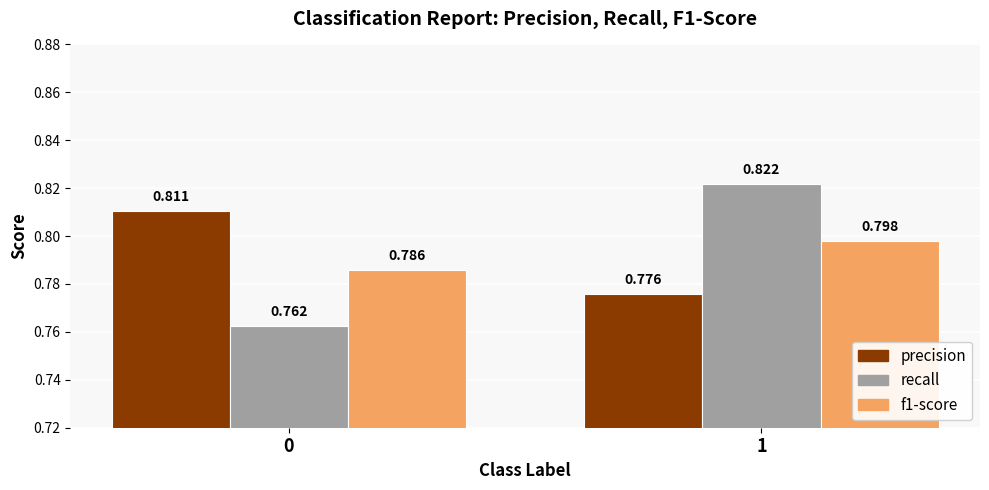

Which series changed the most between 0 and 1?

recall